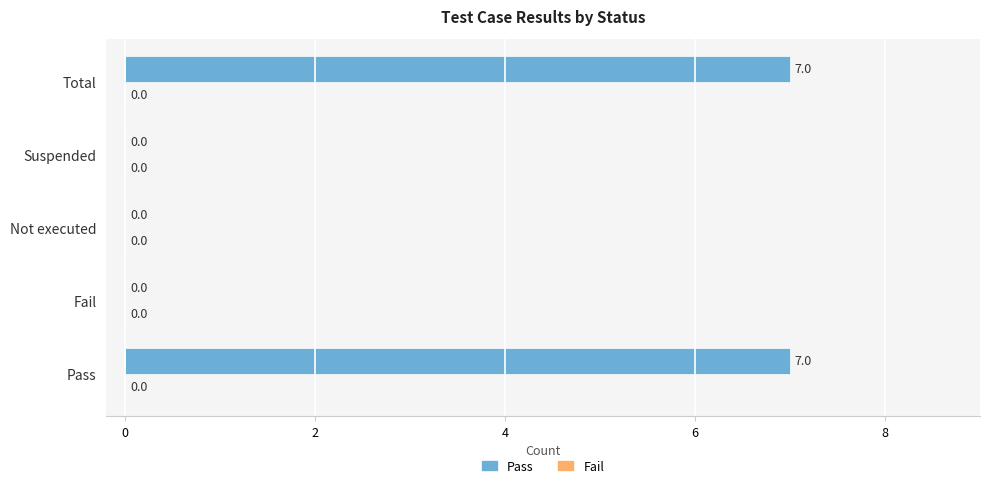

True or false: the data shows 3 at Fail.

False